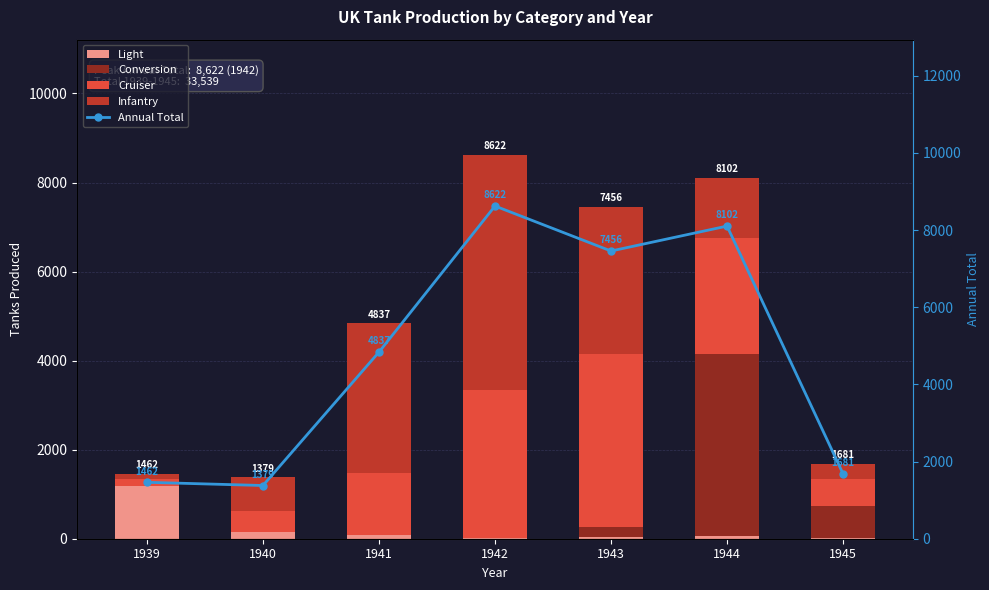

What is the difference between the maximum and second lowest values in the Light series?

1164